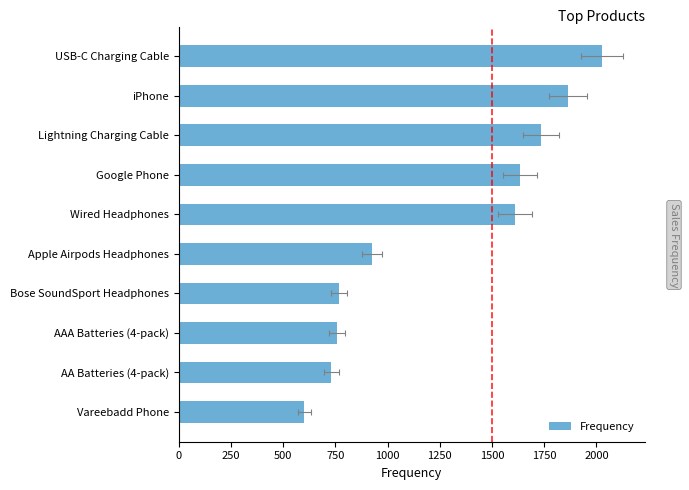

What is the value of the 3rd bar from the left?

757